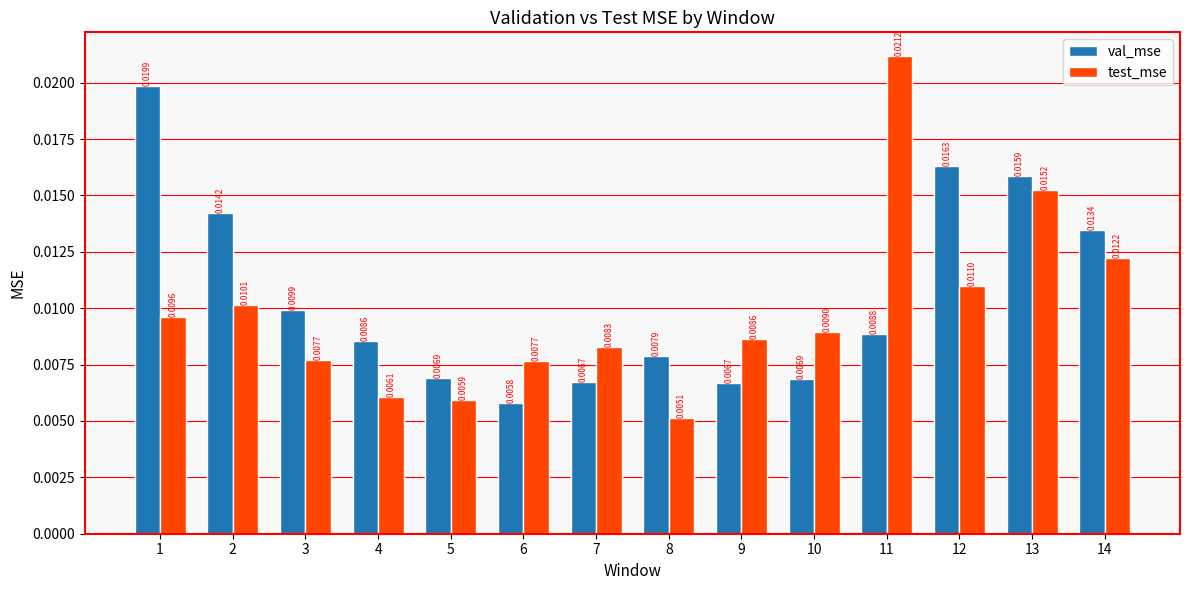

Are the bars grouped side by side (vs. stacked)?

Yes